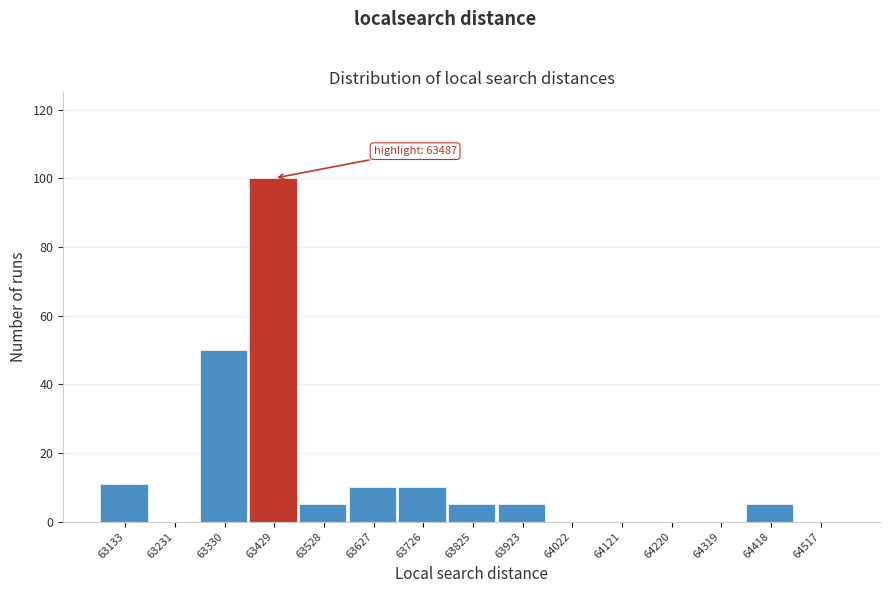

What is the greatest value displayed?

100